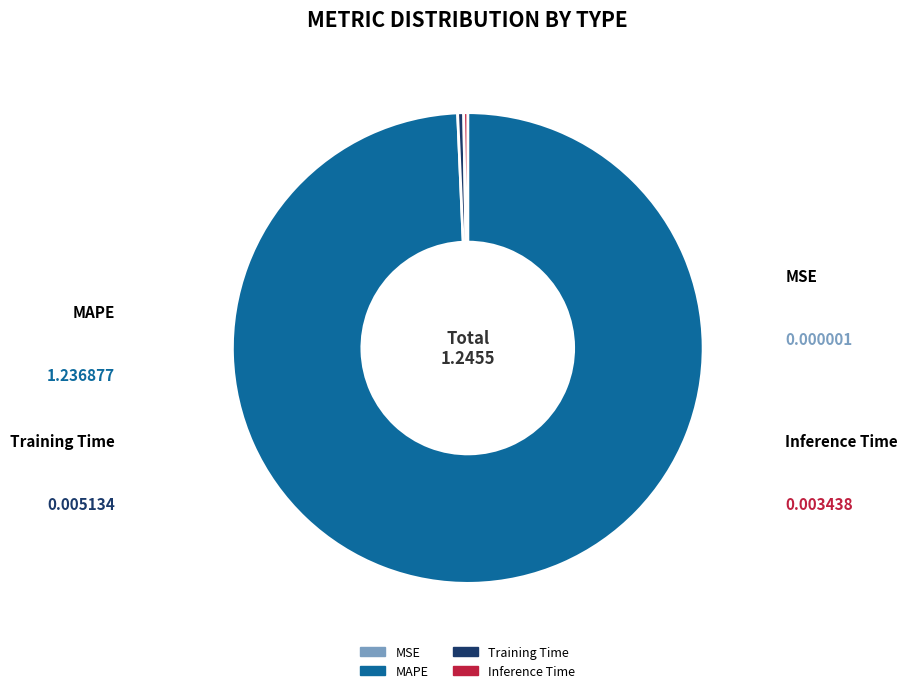

Is the sum of MAPE and Training Time greater than half?

Yes